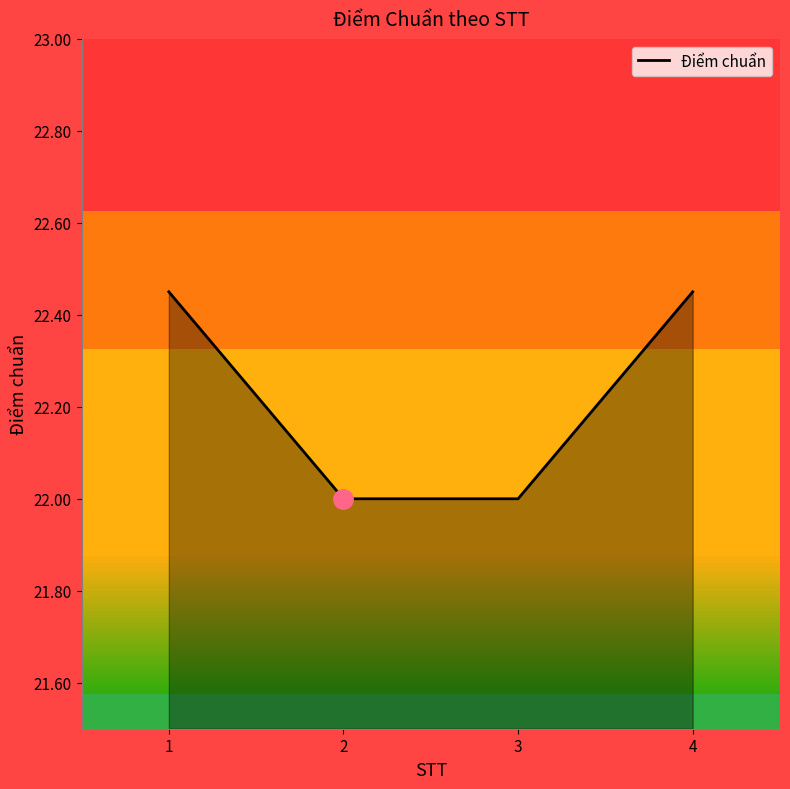

What is the smallest value displayed?

22.0